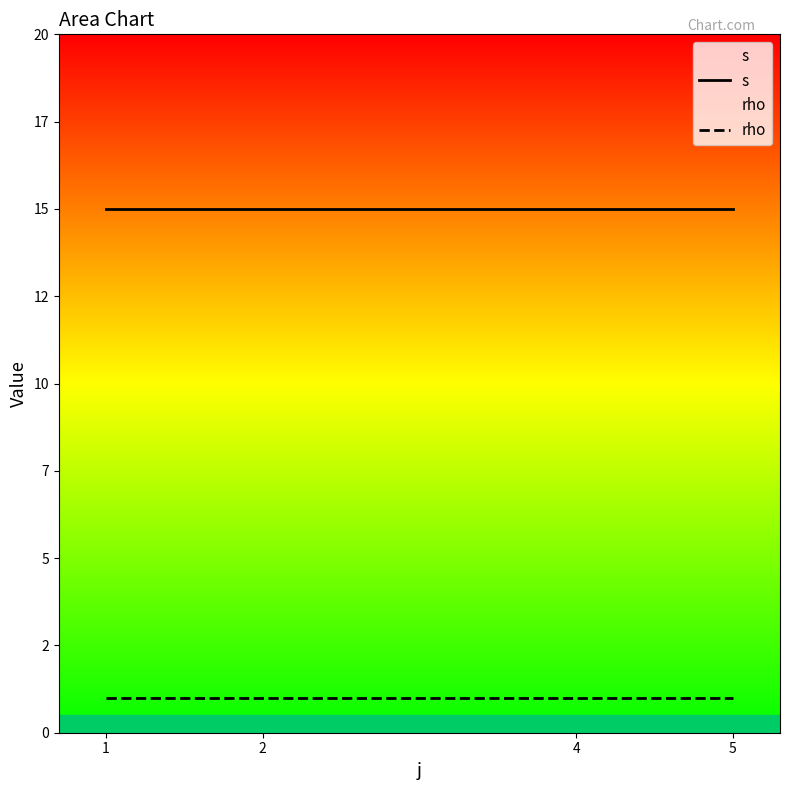

What is the average value of the s series?

15